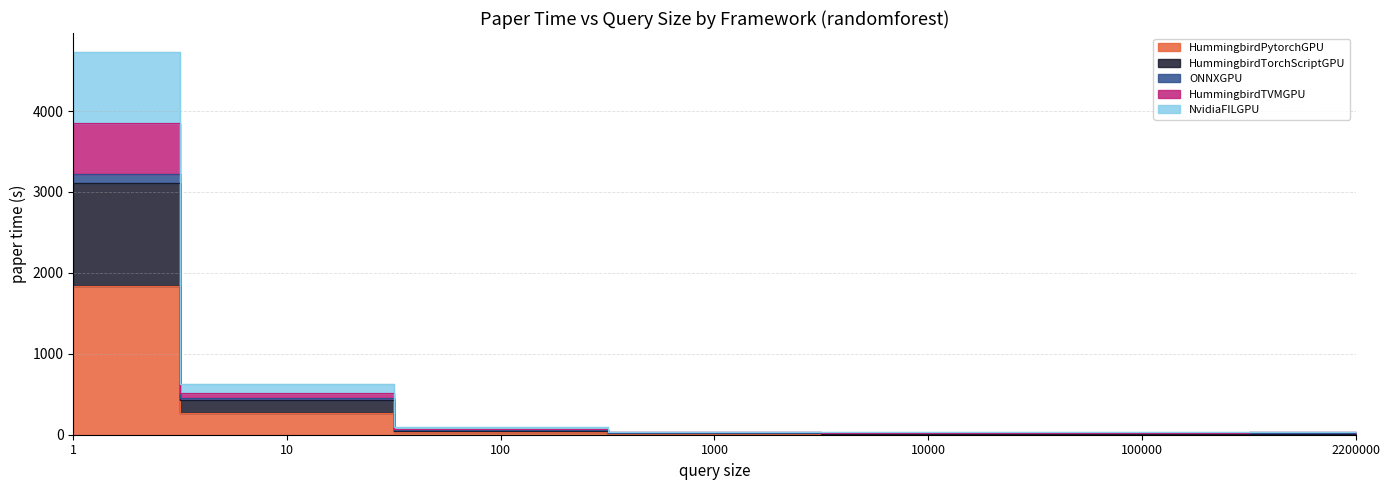

True or false: ONNXGPU and HummingbirdTVMGPU cross at least once.

False